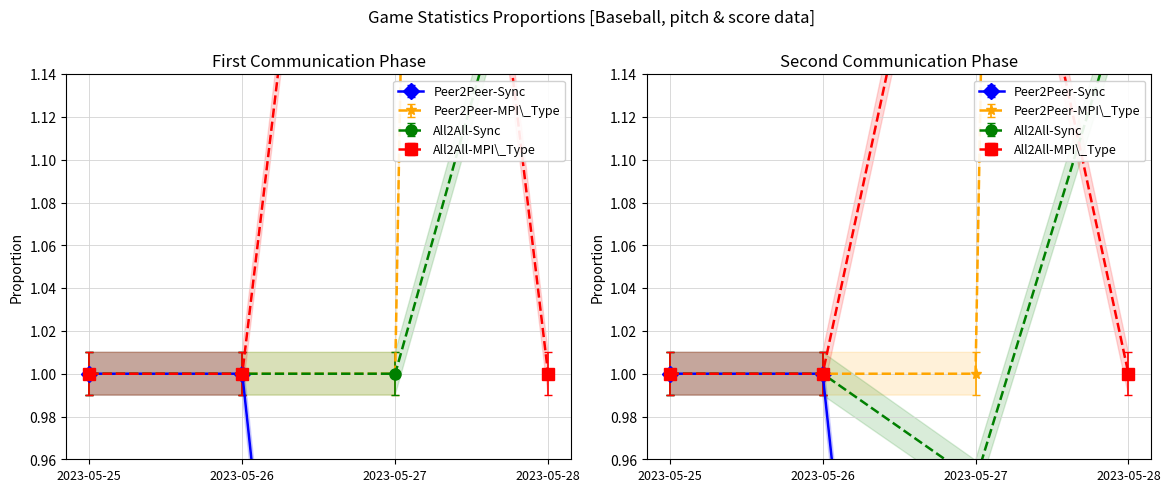

How many interior local peaks does the pitch_number series have?

1